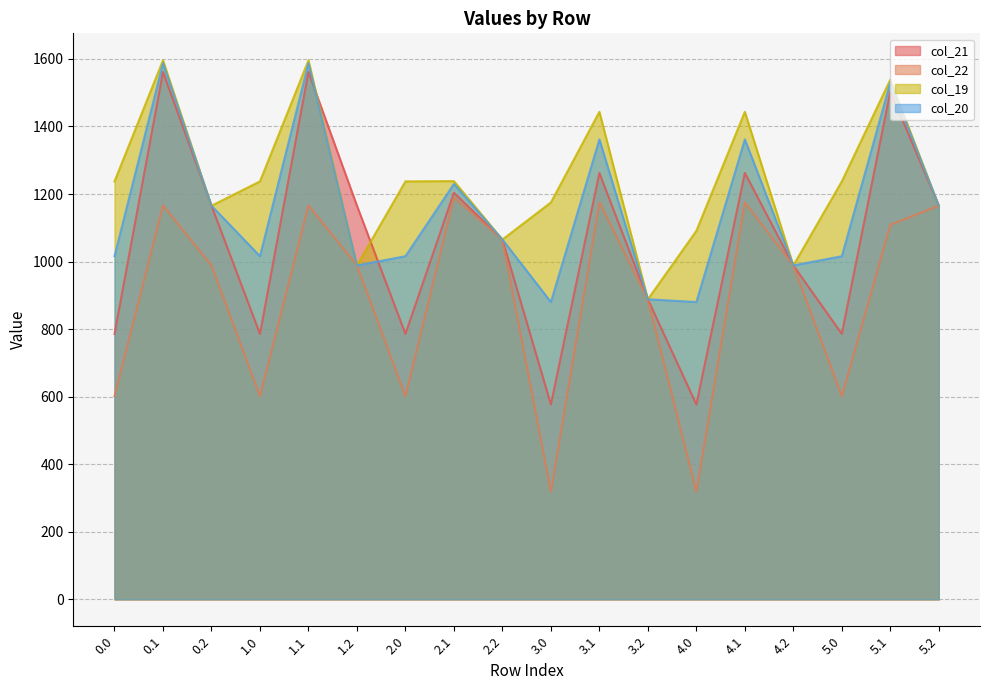

True or false: col_22 and col_20 cross at least once.

False